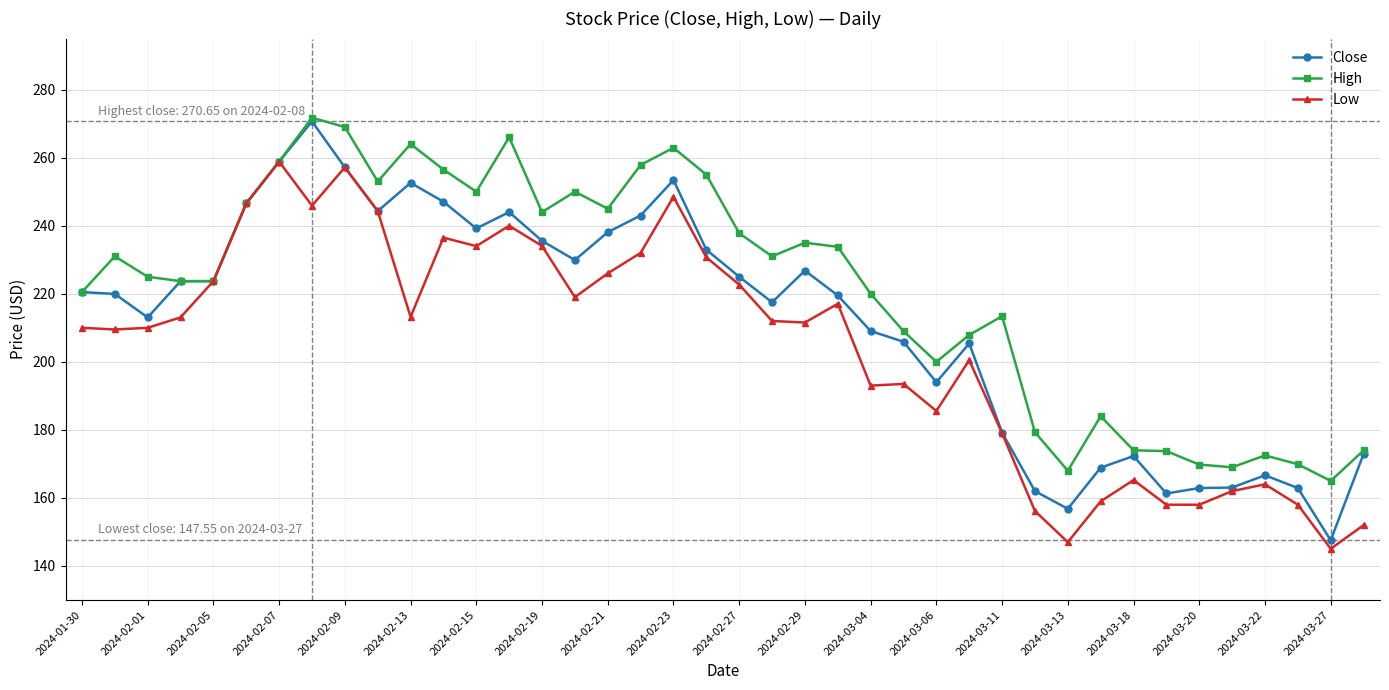

Which series has the largest total across all categories?

High